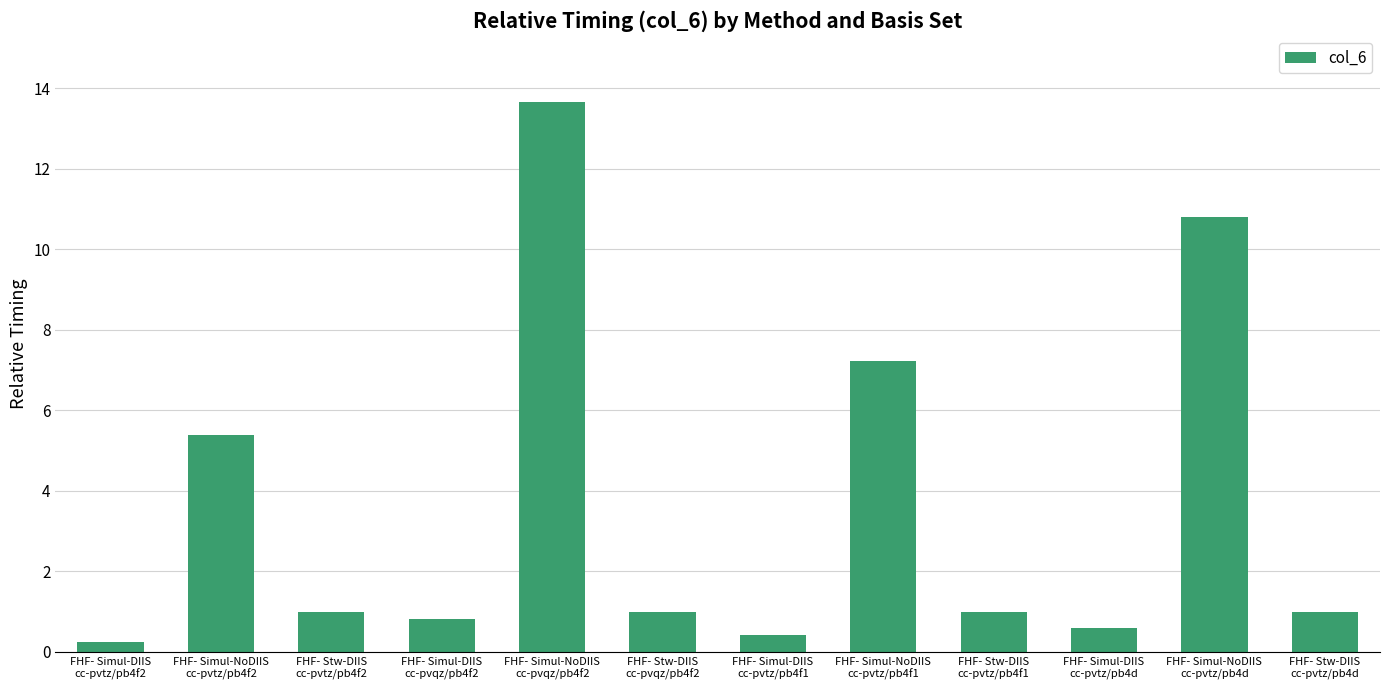

Reading right to left, transcribe all the data shown in this chart.

FHF- Stw-DIIS
cc-pvtz/pb4d=1.0	FHF- Simul-NoDIIS
cc-pvtz/pb4d=10.8	FHF- Simul-DIIS
cc-pvtz/pb4d=0.6	FHF- Stw-DIIS
cc-pvtz/pb4f1=1.0	FHF- Simul-NoDIIS
cc-pvtz/pb4f1=7.2	FHF- Simul-DIIS
cc-pvtz/pb4f1=0.4	FHF- Stw-DIIS
cc-pvqz/pb4f2=1.0	FHF- Simul-NoDIIS
cc-pvqz/pb4f2=13.7	FHF- Simul-DIIS
cc-pvqz/pb4f2=0.8	FHF- Stw-DIIS
cc-pvtz/pb4f2=1.0	FHF- Simul-NoDIIS
cc-pvtz/pb4f2=5.4	FHF- Simul-DIIS
cc-pvtz/pb4f2=0.3